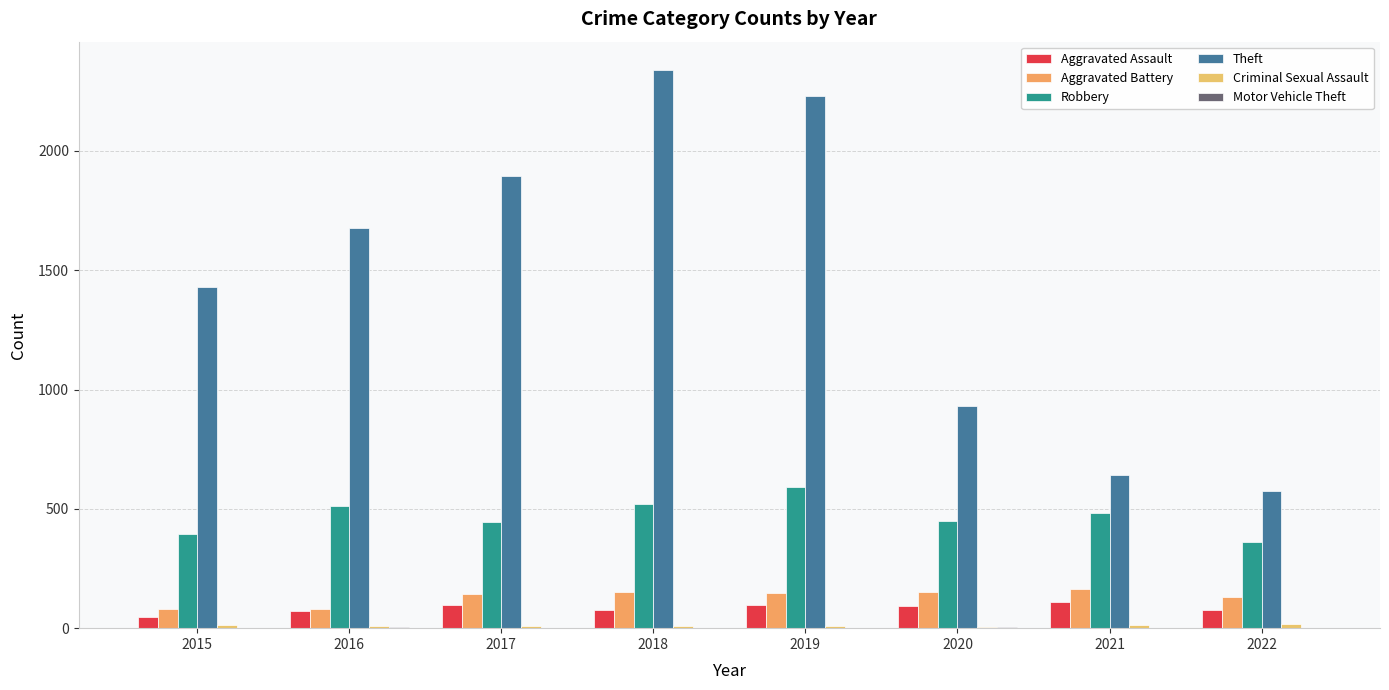

How many categories are shown in the chart?

8